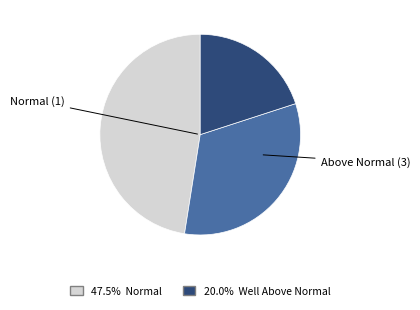

Is there a majority slice in this chart?

No